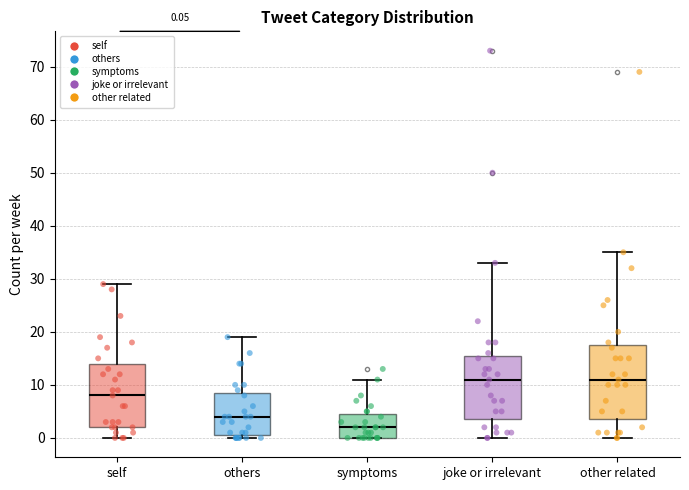

Comparing the boxes themselves (not the whiskers), which one is the tallest?

other related